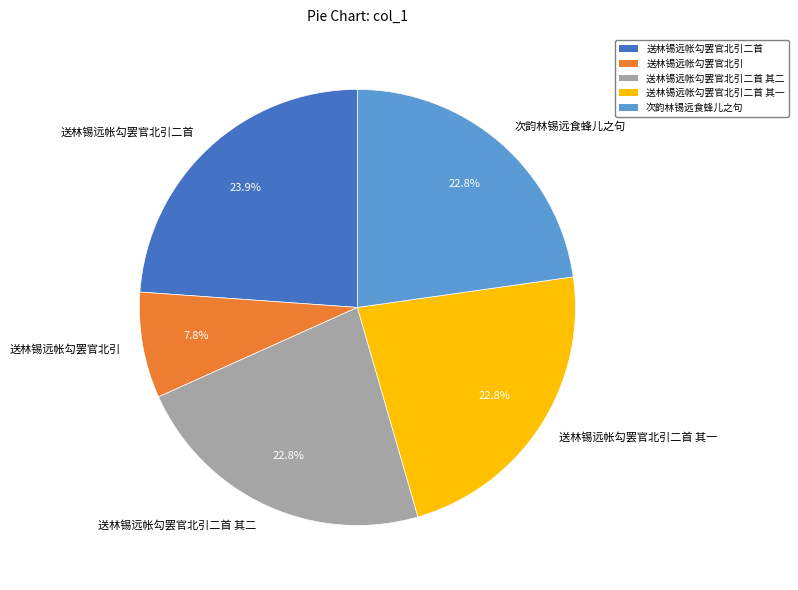

To the nearest percent, what is the combined percentage of 次韵林锡远食蜂儿之句 and 送林锡远帐勾罢官北引二首 其一?

46%